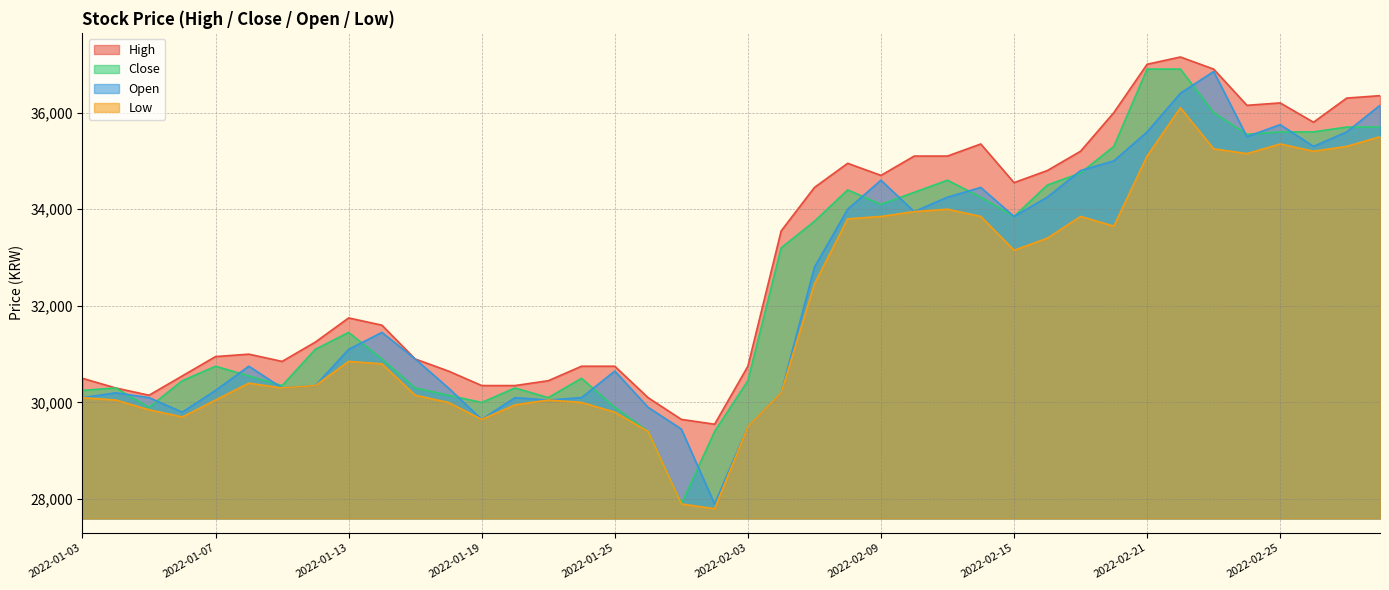

How many values in the Open series are below 31100?

20